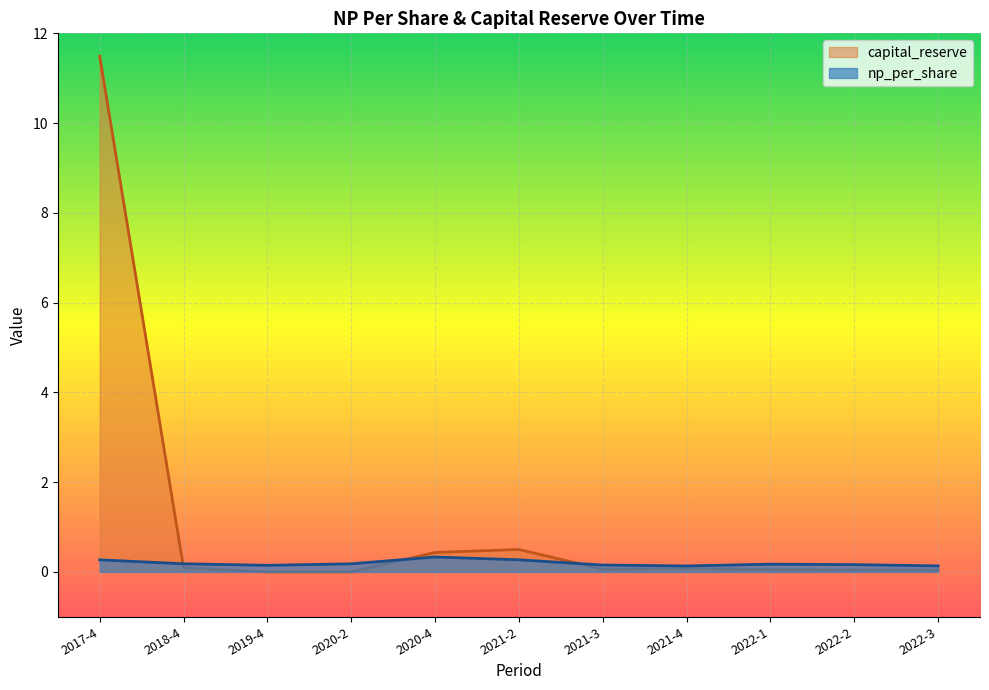

In capital_reserve, how many points are higher than both neighbors (excluding endpoints)?

2